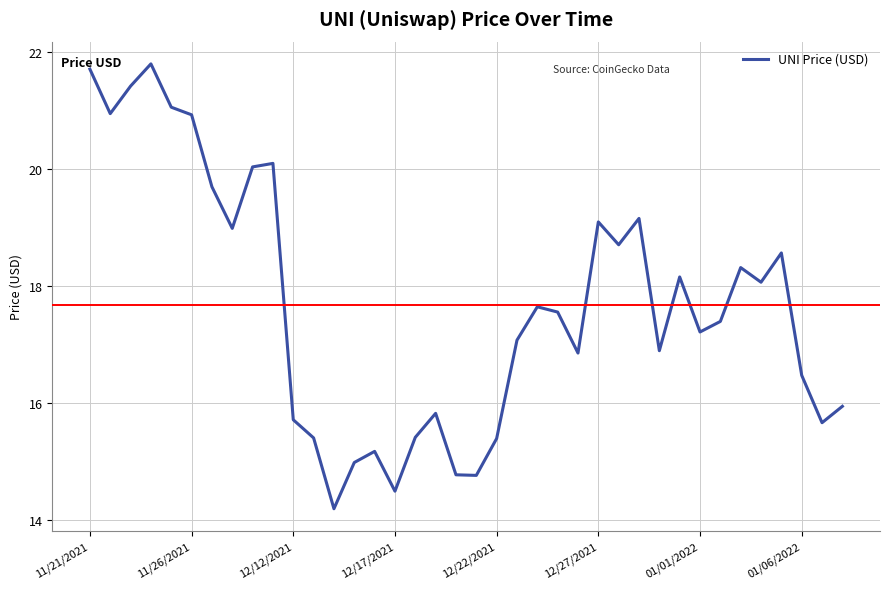

What is the difference between the maximum and minimum values?

7.6